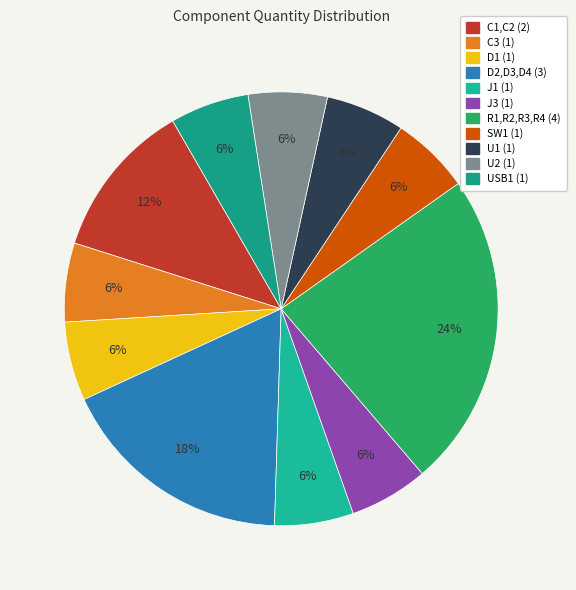

Which slice is the smallest?

C3